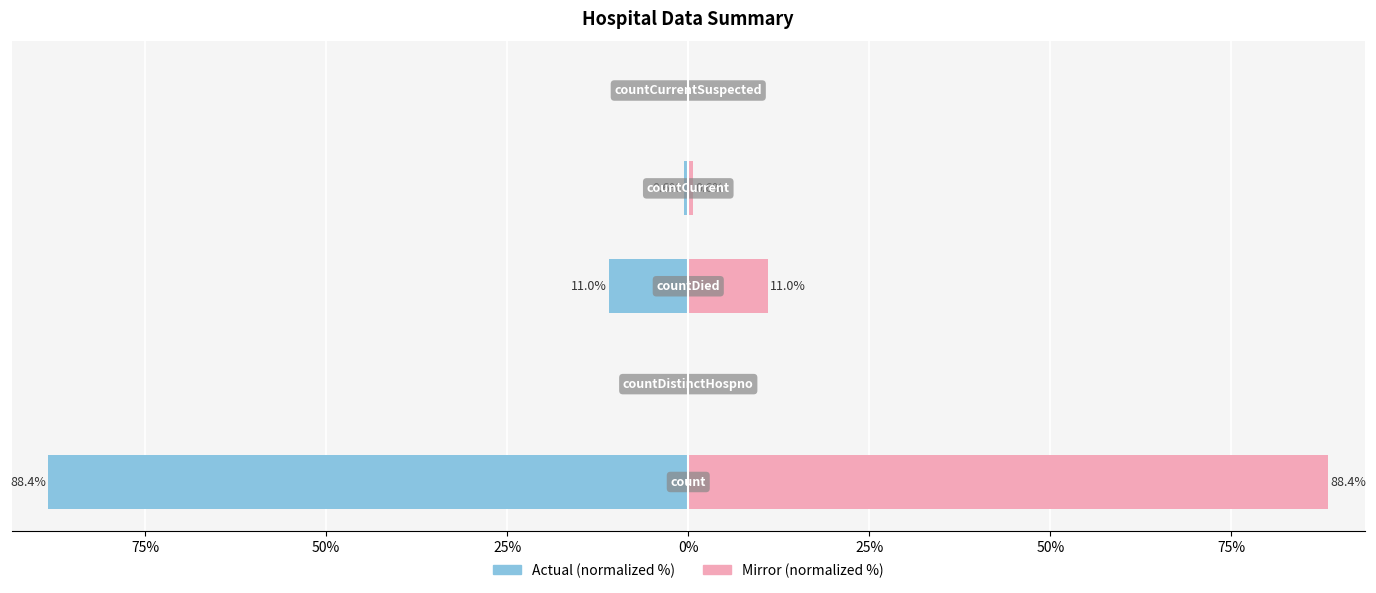

Are the bars horizontal?

Yes